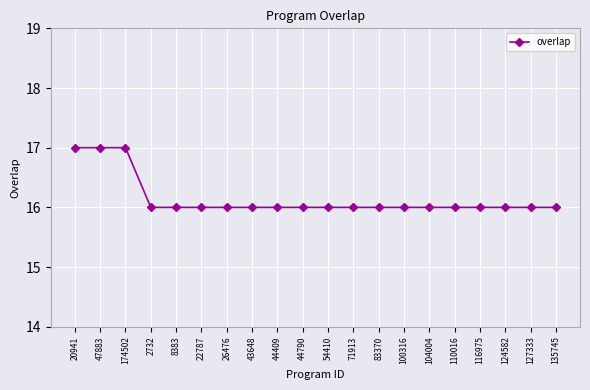

What is the label of the 11th point from the left?

54410